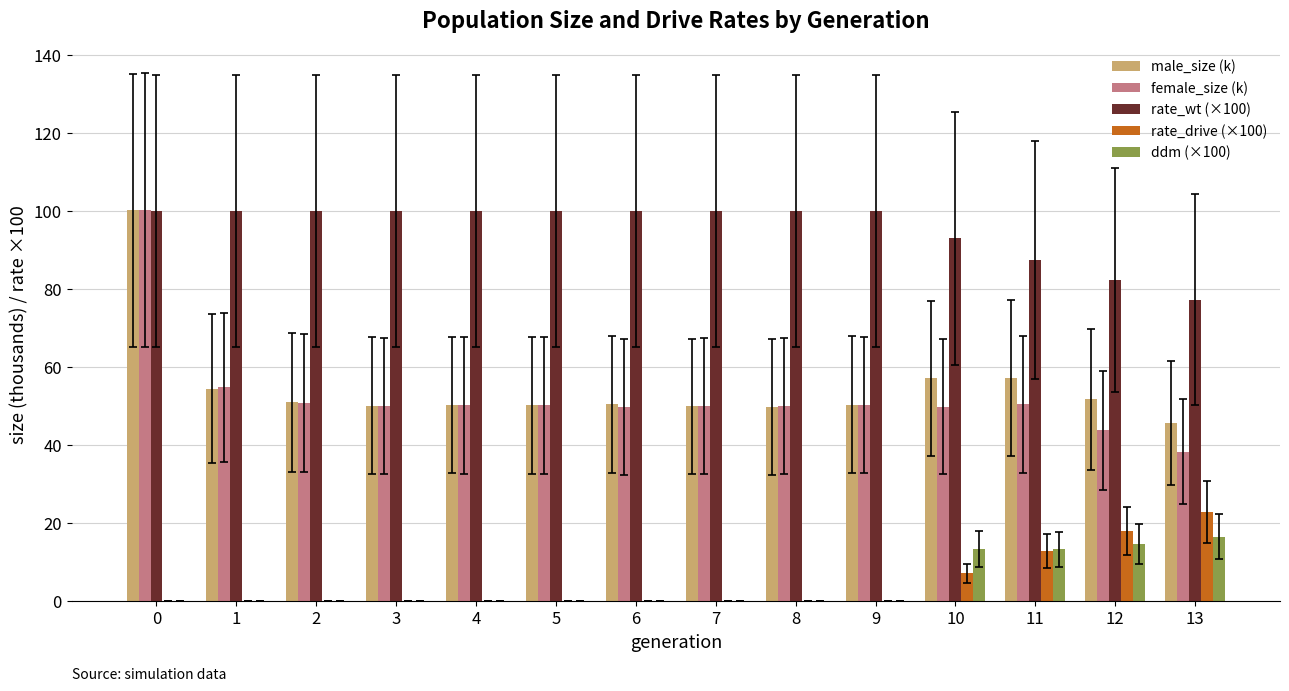

Does the chart contain stacked bars?

No